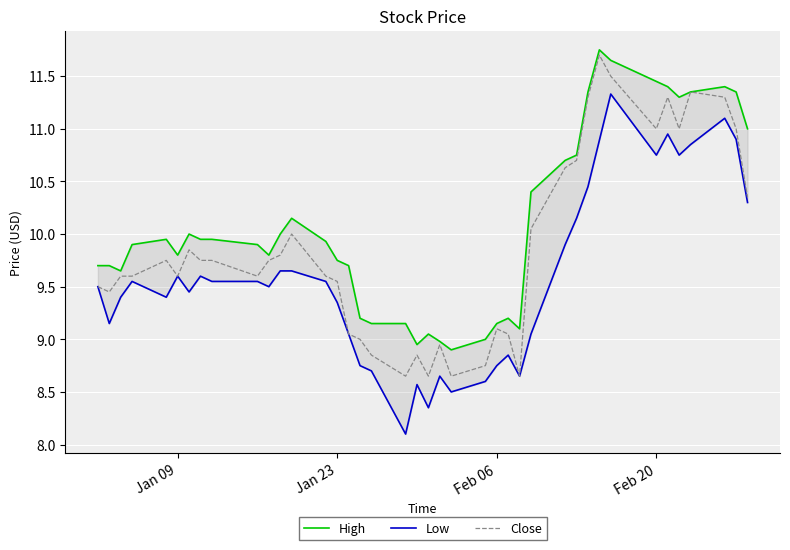

The Close series shows 11.0 at Feb 20. True or false?

True